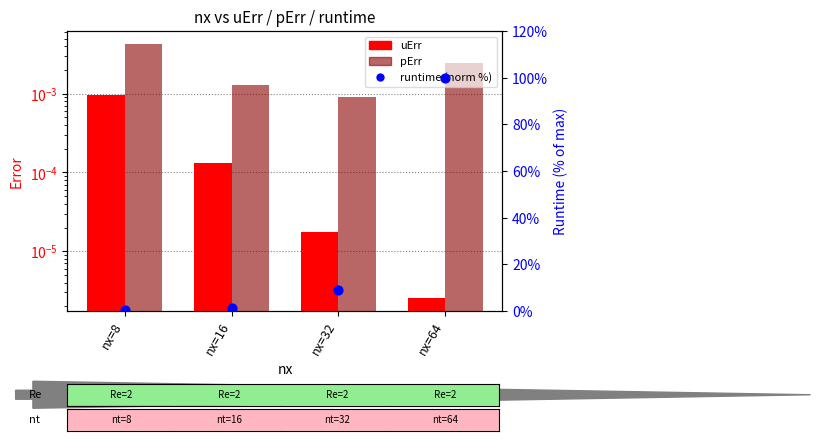

Is the value of runtime (norm %) at nx=32 greater than the value of pErr at nx=32?

Yes